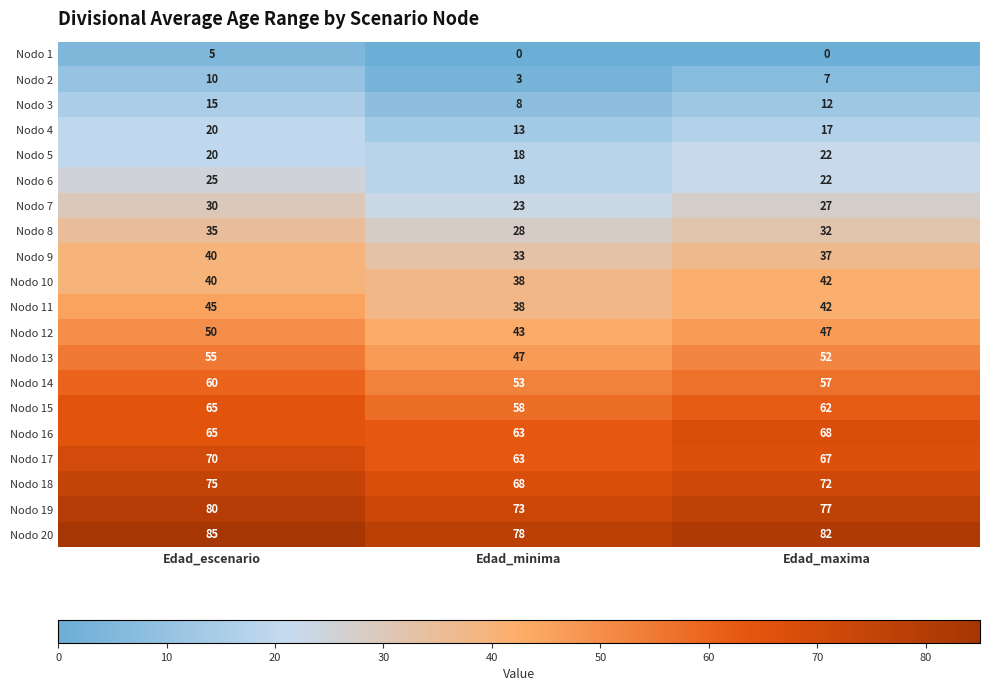

What is the difference between the maximum and minimum values in the Nodo 5 series?

4